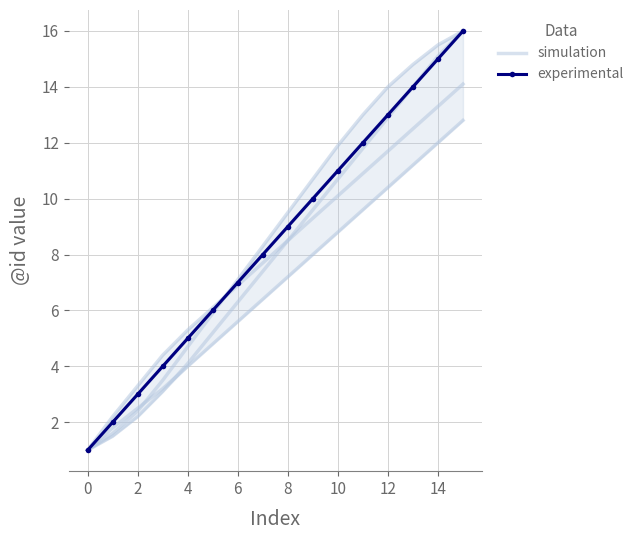

List the series in order of their peak value, lowest first.

simulation, experimental